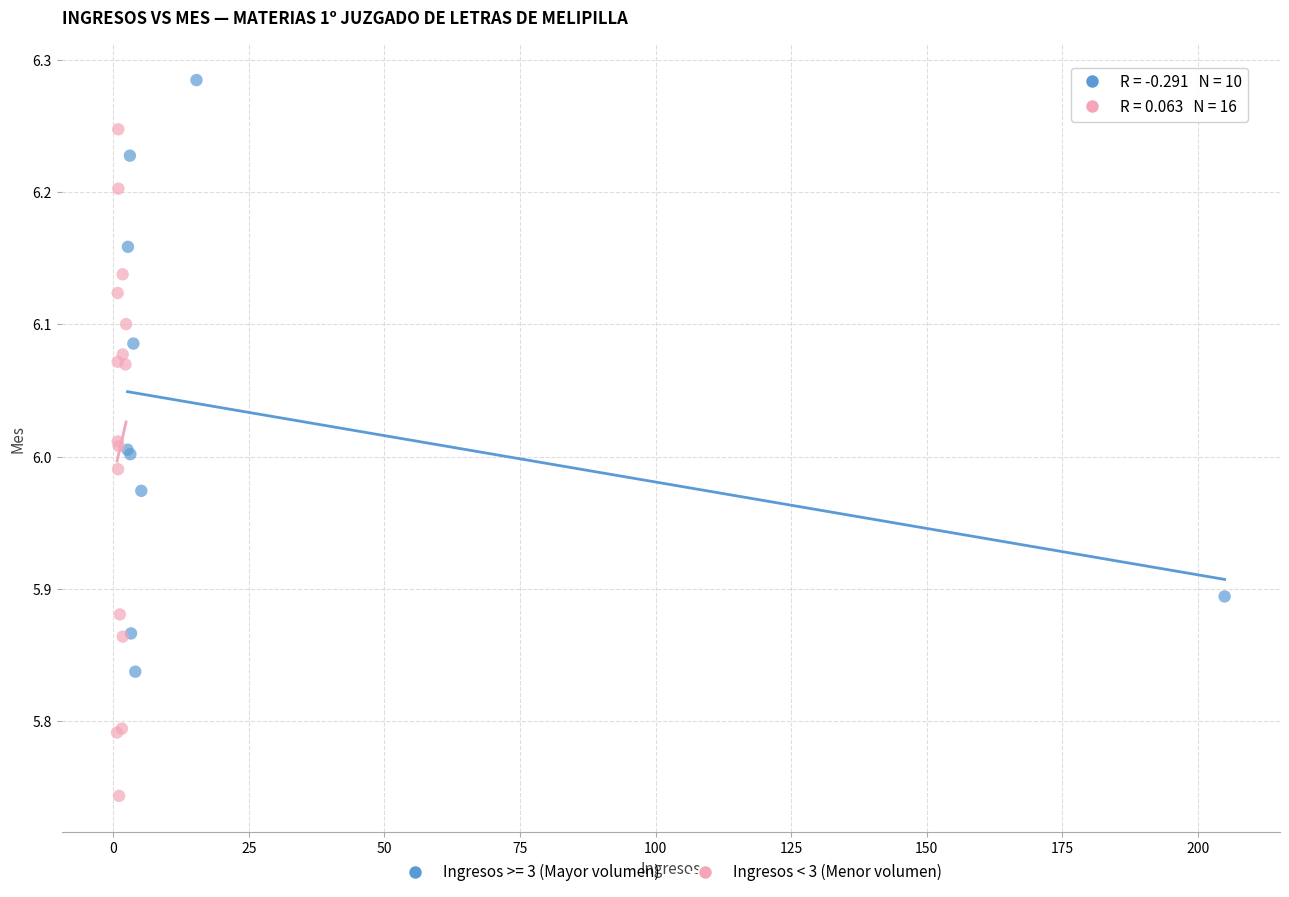

Which series contains the highest Y value?

Ingresos < 3 (Menor volumen)